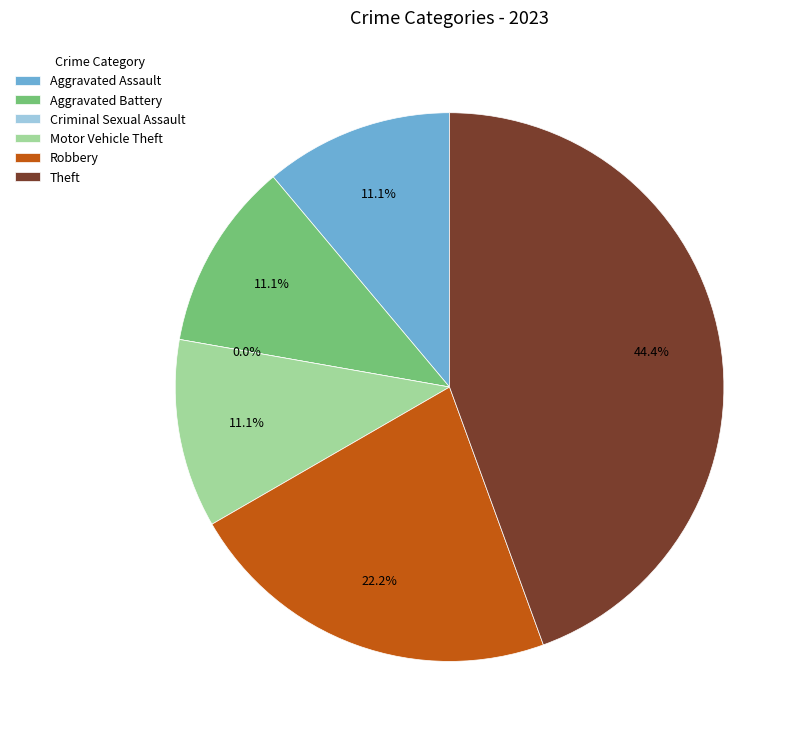

Does any single category account for the majority?

No